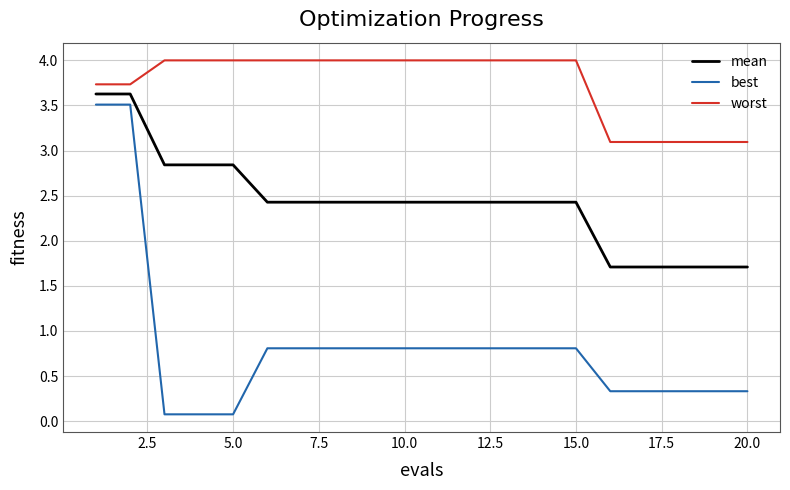

Reading left to right, extract all data points from this chart.

mean: 3.6	3.6	2.8	2.8	2.8	2.4	2.4	2.4	2.4	2.4	2.4	2.4	2.4	2.4	2.4	1.7	1.7	1.7	1.7	1.7
best: 3.5	3.5	0.1	0.1	0.1	0.8	0.8	0.8	0.8	0.8	0.8	0.8	0.8	0.8	0.8	0.3	0.3	0.3	0.3	0.3
worst: 3.7	3.7	4.0	4.0	4.0	4.0	4.0	4.0	4.0	4.0	4.0	4.0	4.0	4.0	4.0	3.1	3.1	3.1	3.1	3.1